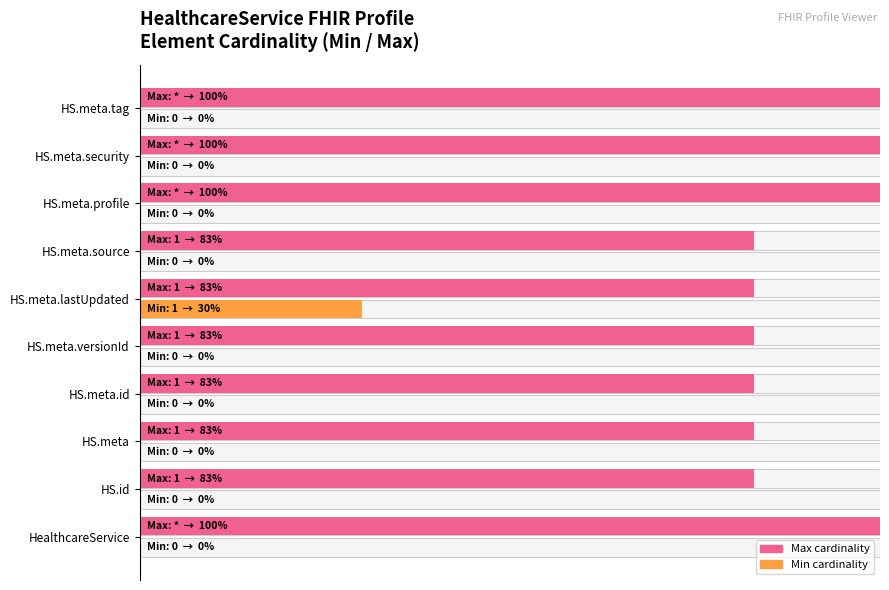

Reading left to right, list all the values displayed in this chart.

Max (cardinality): 1.0	0.8	0.8	0.8	0.8	0.8	0.8	1.0	1.0	1.0
Min (cardinality): 0.0	0.0	0.0	0.0	0.0	0.3	0.0	0.0	0.0	0.0